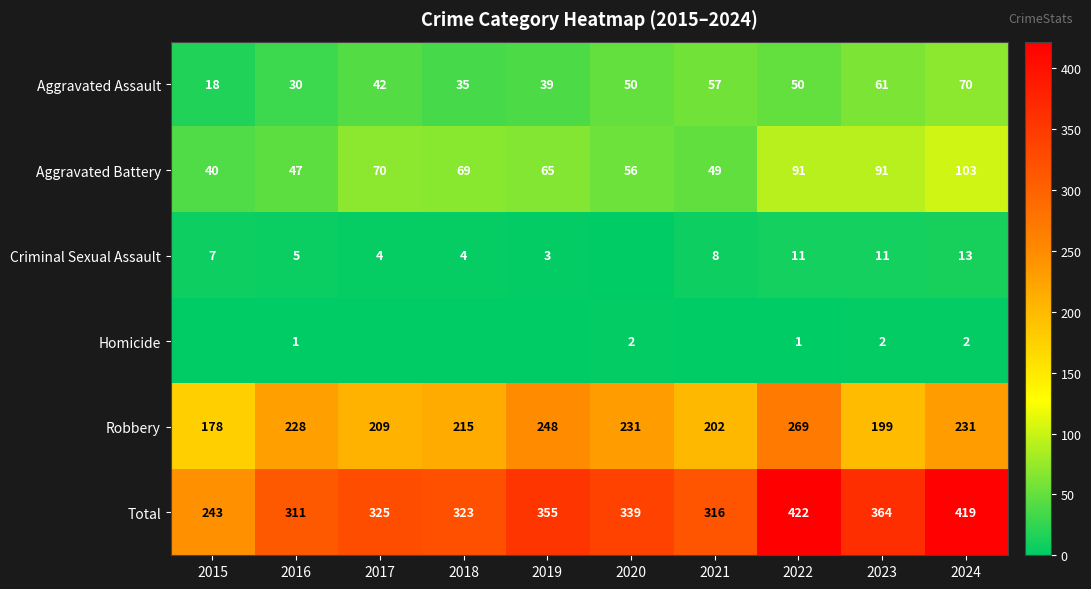

Is the value of Aggravated Assault at 2015 greater than the value of Aggravated Battery at 2015?

No